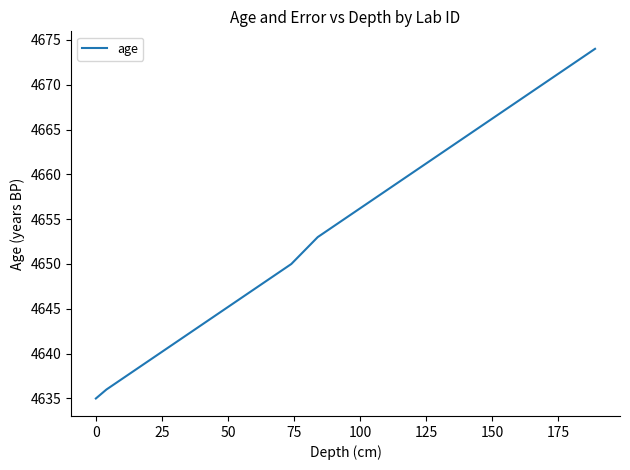

What is the greatest value displayed?

4674